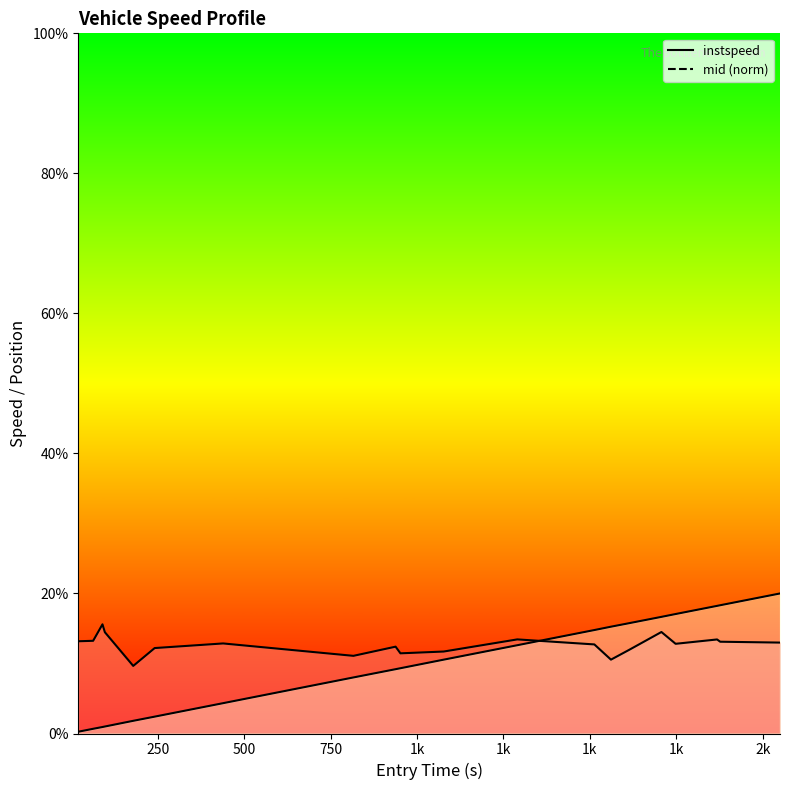

What is the difference between the maximum and minimum values in the instspeed_line series?

5.9